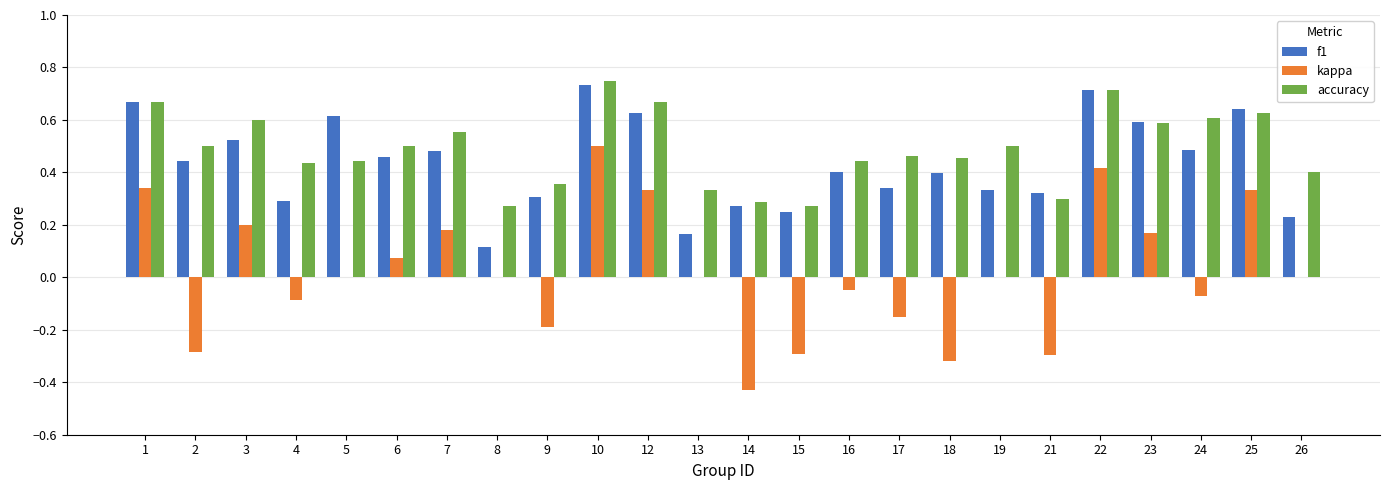

What is the total value across all series at 5?

1.1